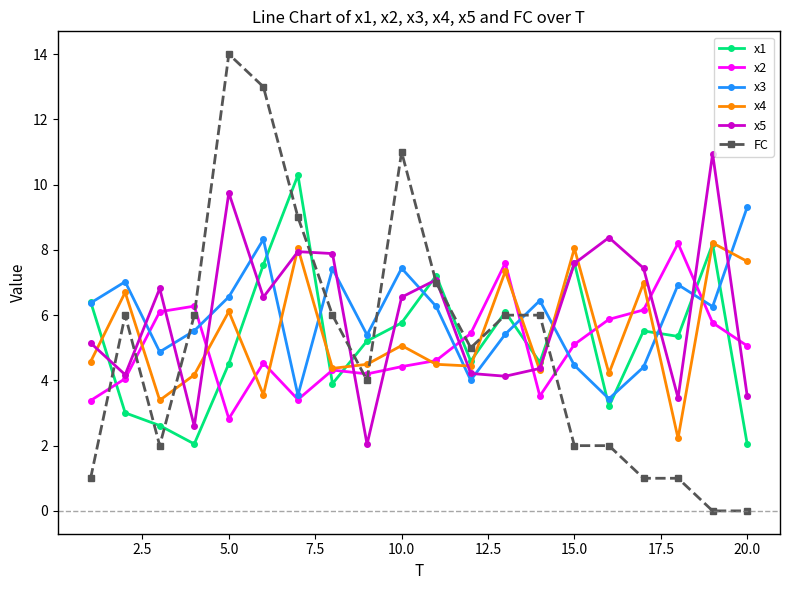

True or false: x4 has more than 1 points higher than both neighbors.

True